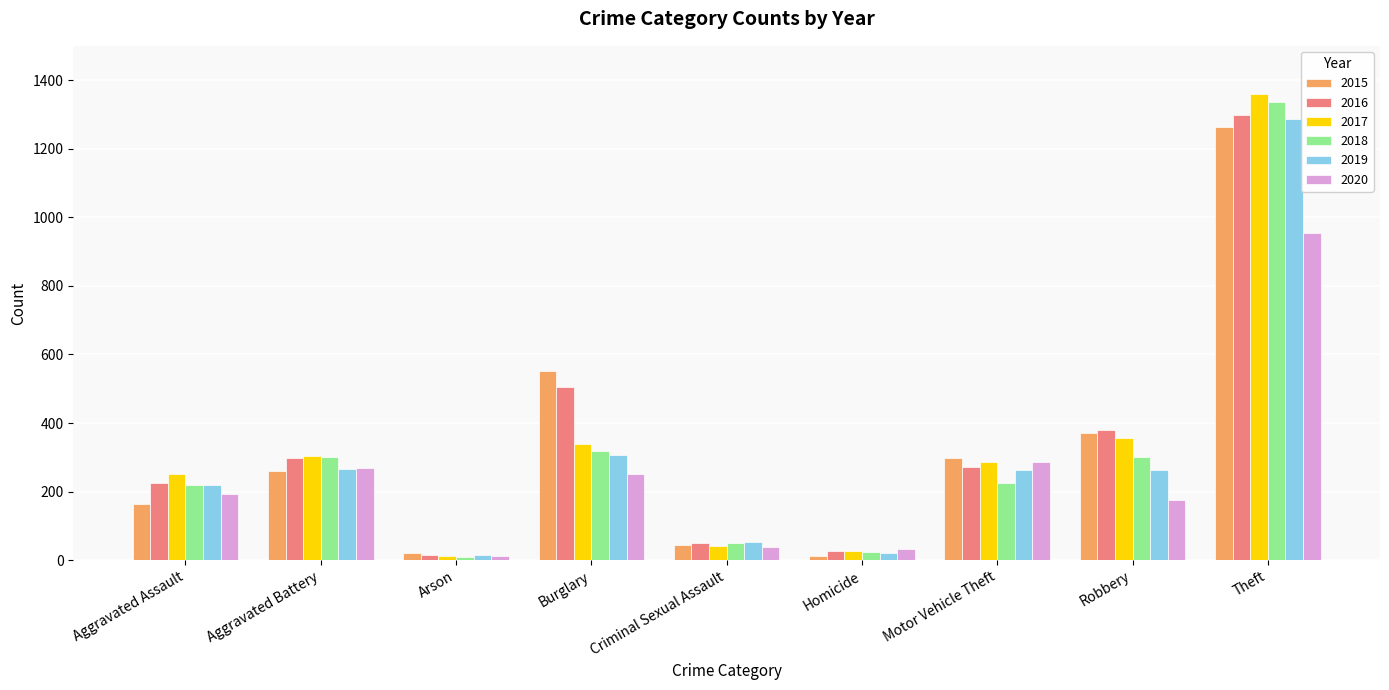

At which category is the sum across all series the highest?

Theft